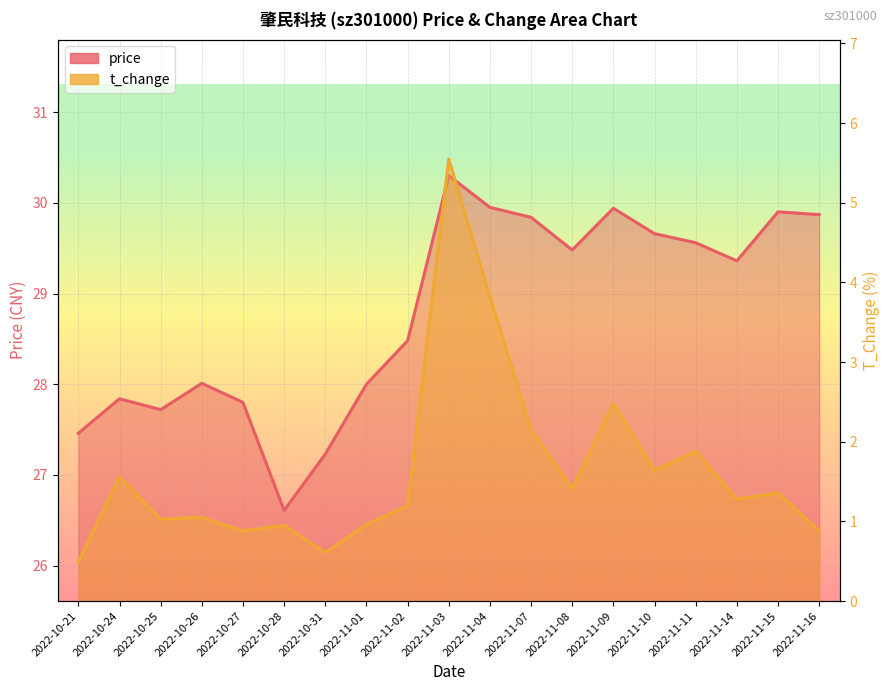

Reading right to left, extract all data points from this chart.

price: 29.9	29.9	29.4	29.6	29.7	29.9	29.5	29.8	29.9	30.3	28.5	28.0	27.2	26.6	27.8	28.0	27.7	27.8	27.5
t_change: 0.9	1.4	1.3	1.9	1.6	2.5	1.4	2.1	3.8	5.5	1.2	1.0	0.6	0.9	0.9	1.1	1.0	1.6	0.5